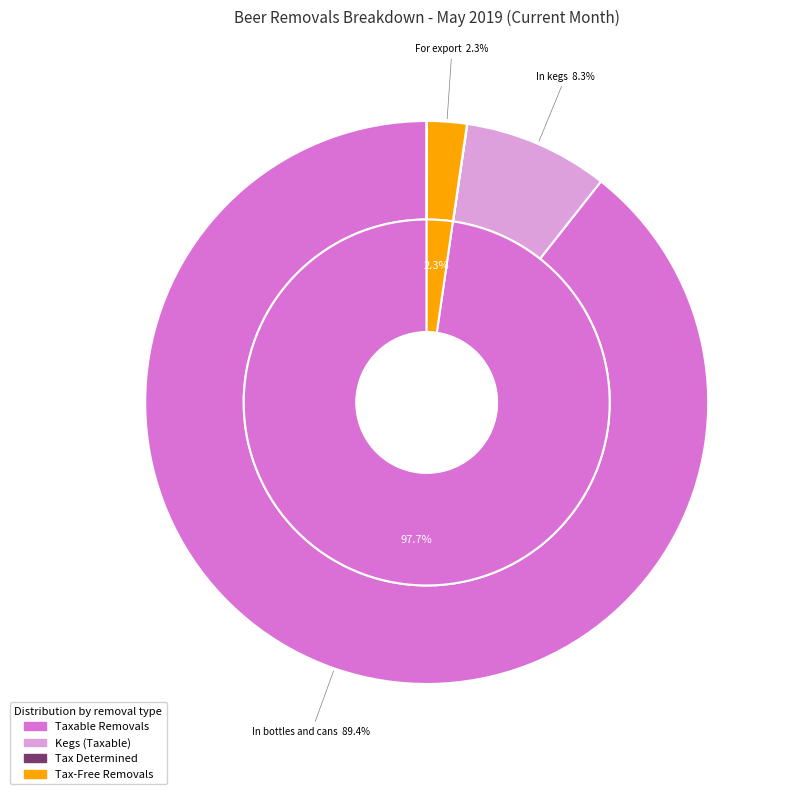

To the nearest percent, what is the combined percentage of In kegs and Consumed on brewery premises?

8%